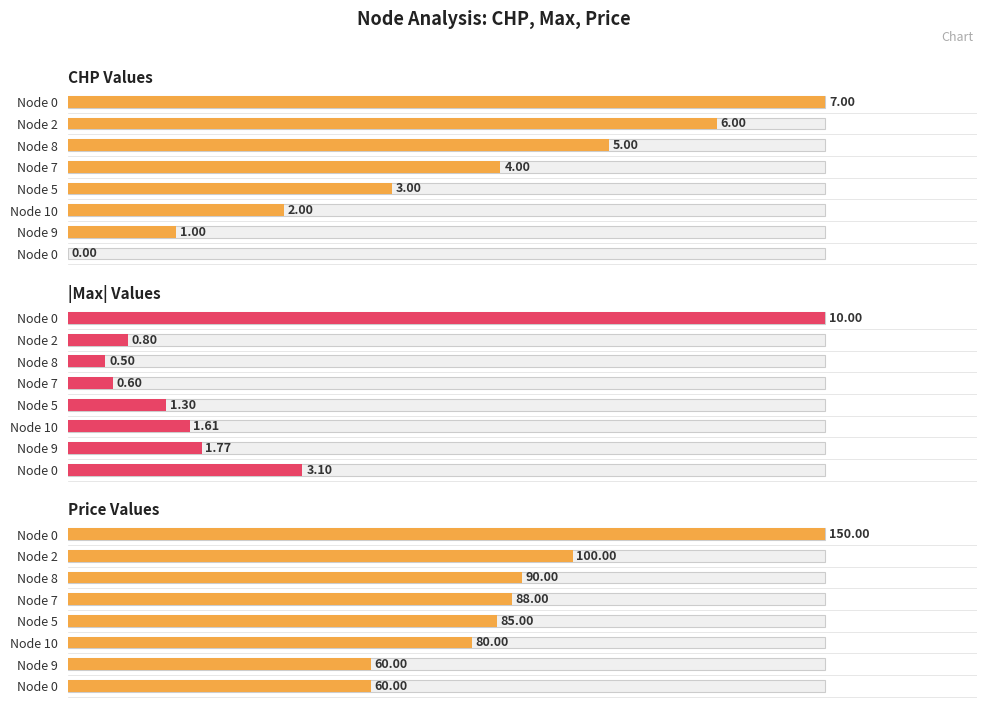

Rank the series by their average value, from highest to lowest.

Price Values, CHP Values, |Max| Values